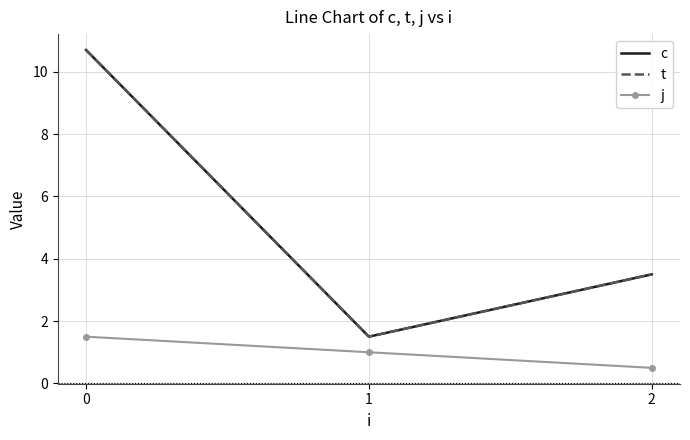

How many data points does each series have?

3